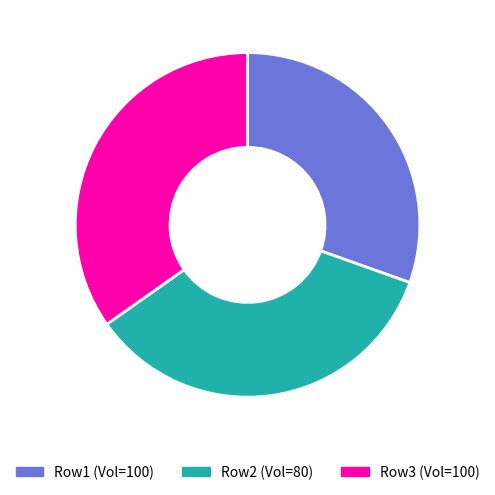

Does any single category account for the majority?

No